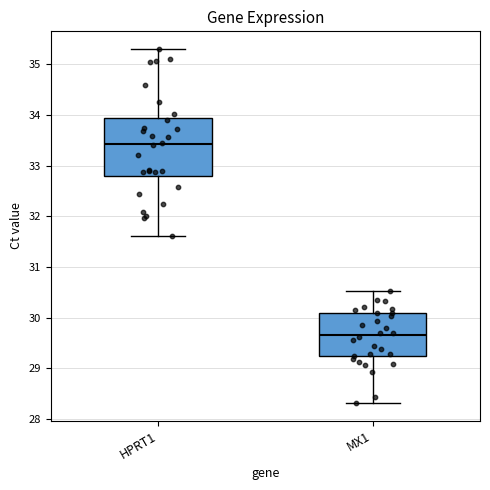

Which box has the highest median line?

HPRT1